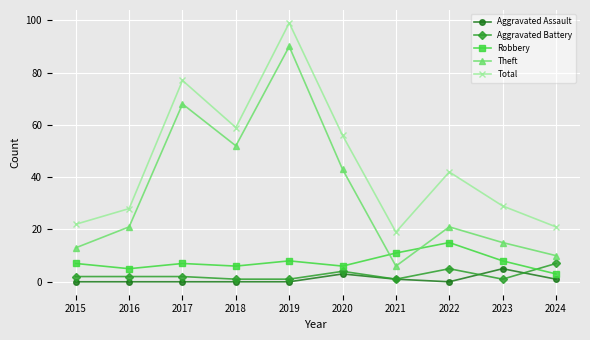

True or false: Aggravated Battery and Total cross at least once.

False